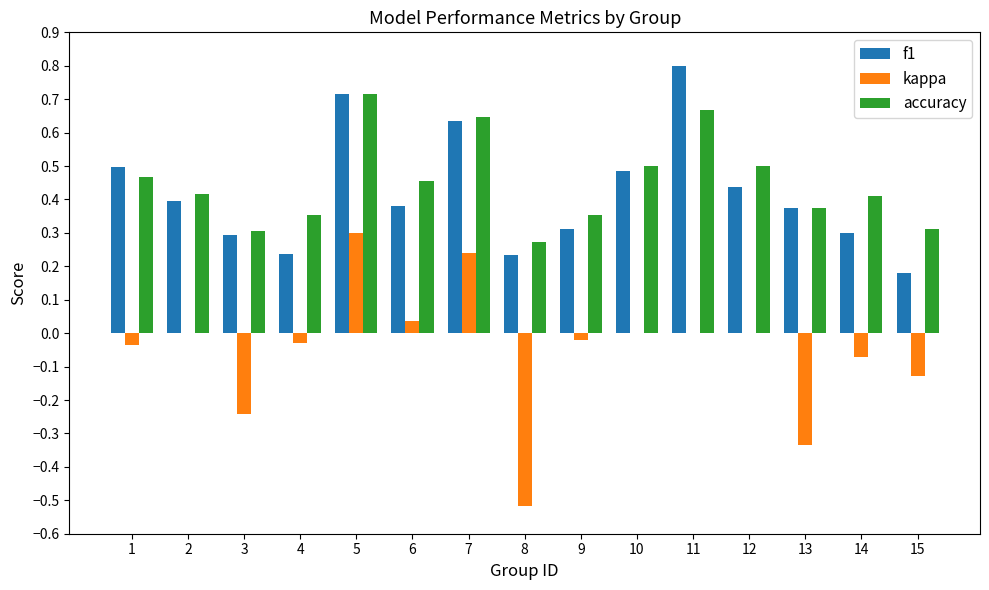

Which series changed the most between 3 and 5?

kappa